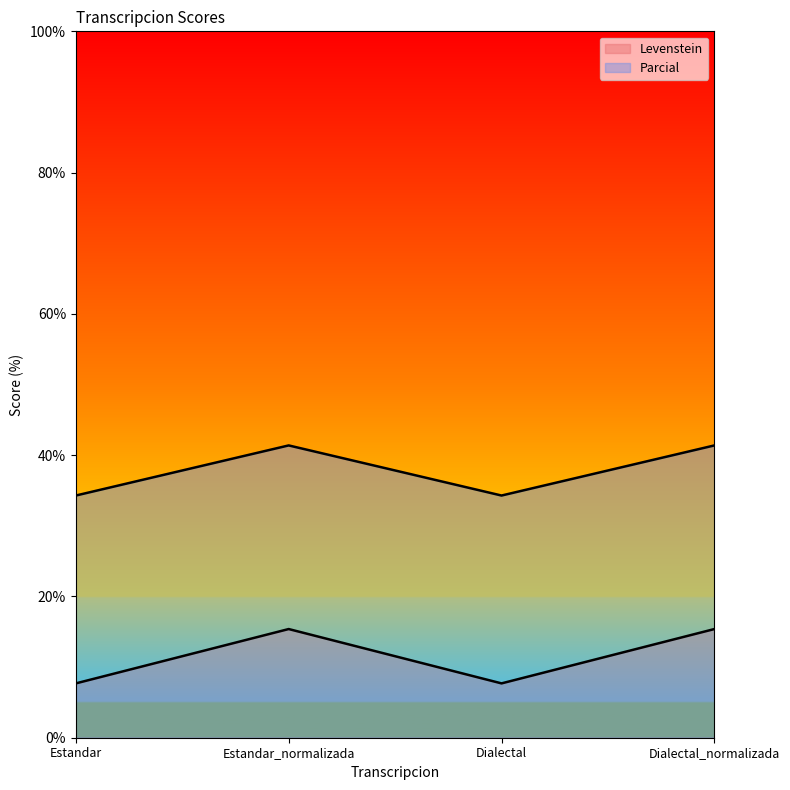

How many interior local valleys does the Parcial series have?

1